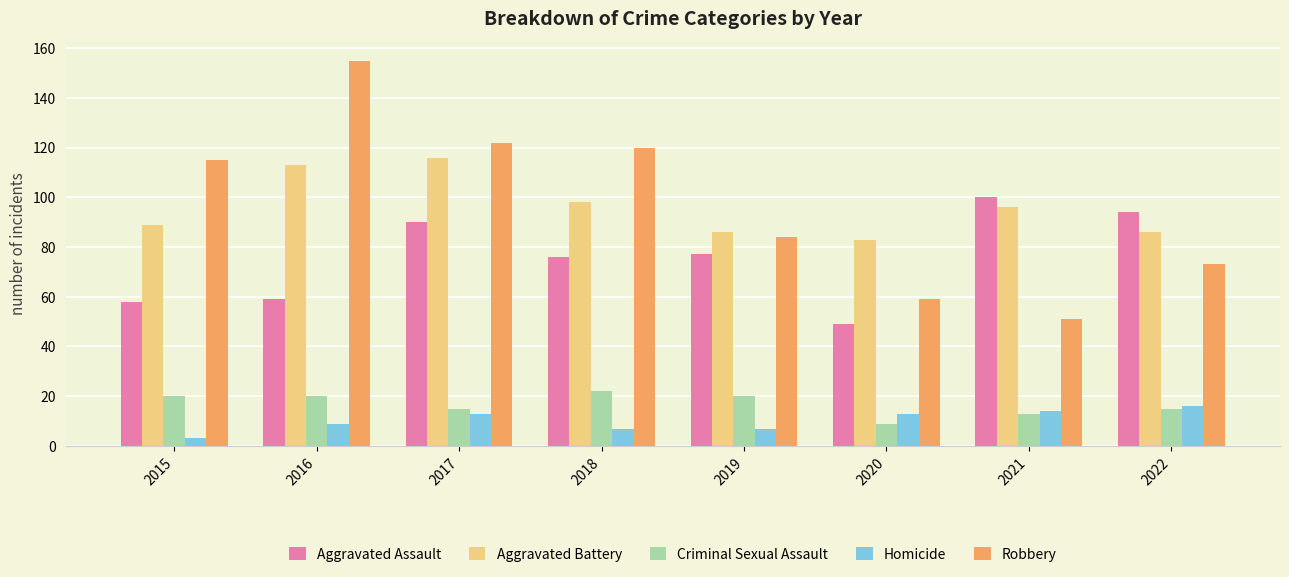

How many bars are there in total?

40